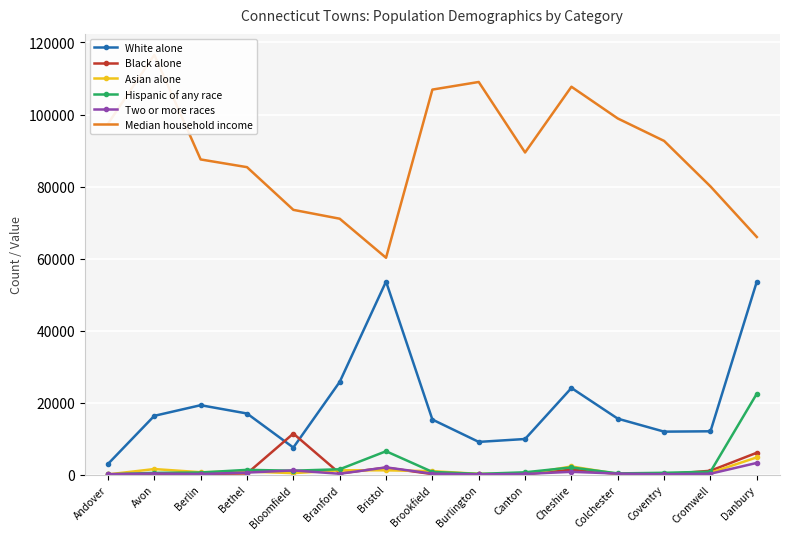

What is the value of the Median household income point at the 7th from the left?

60208